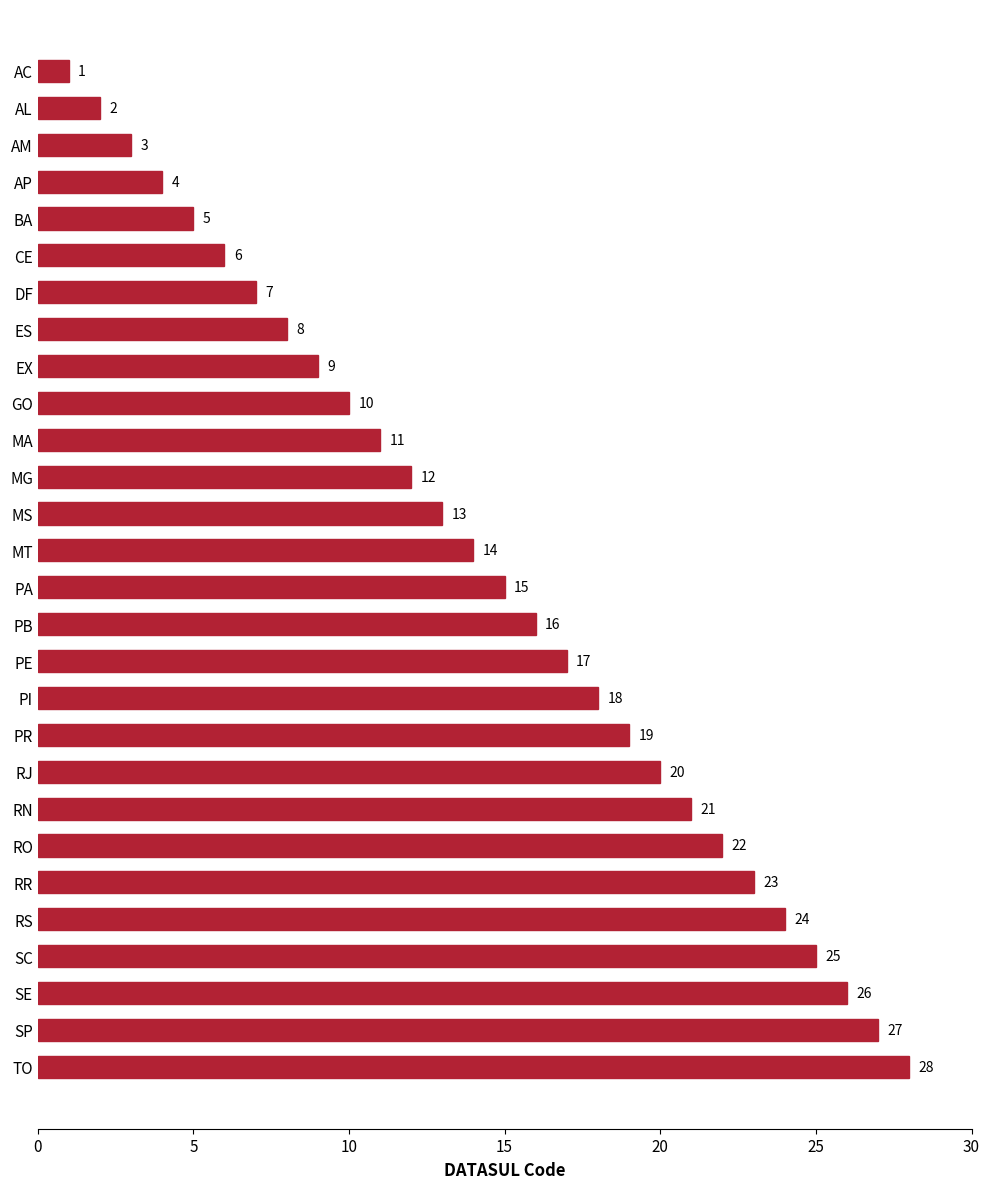

Rank the categories by value from lowest to highest.

AC, AL, AM, AP, BA, CE, DF, ES, EX, GO, MA, MG, MS, MT, PA, PB, PE, PI, PR, RJ, RN, RO, RR, RS, SC, SE, SP, TO